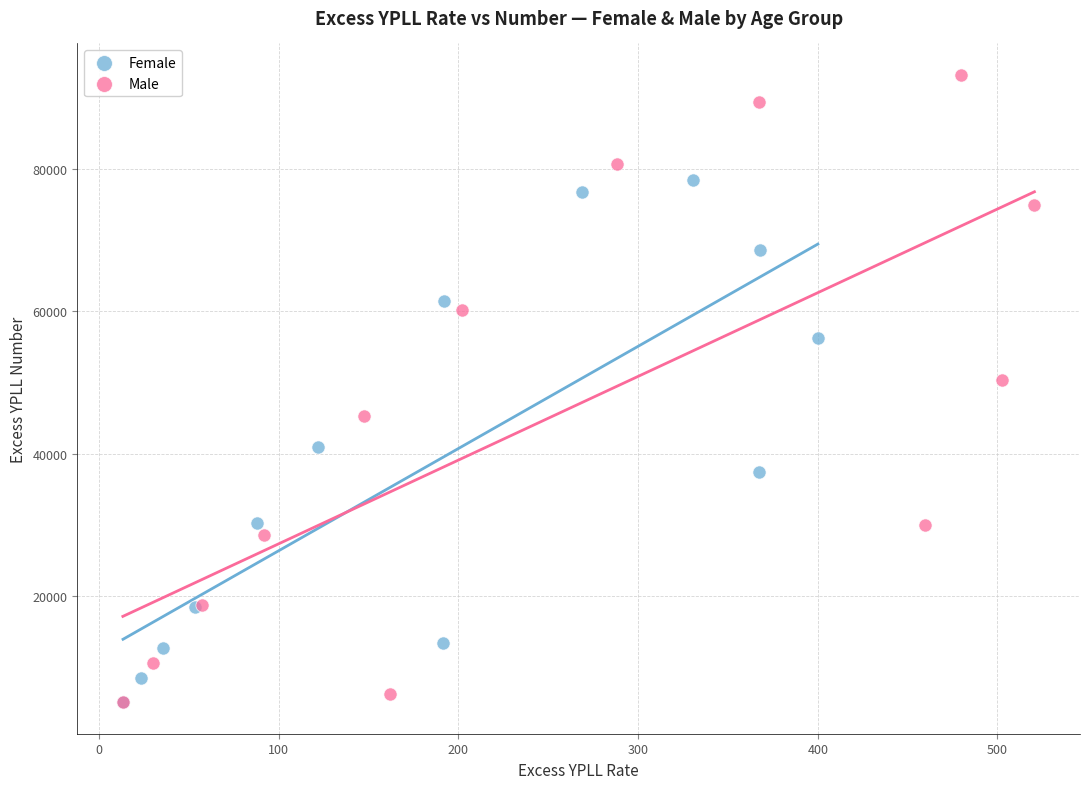

Which series reaches the maximum Y coordinate?

Male